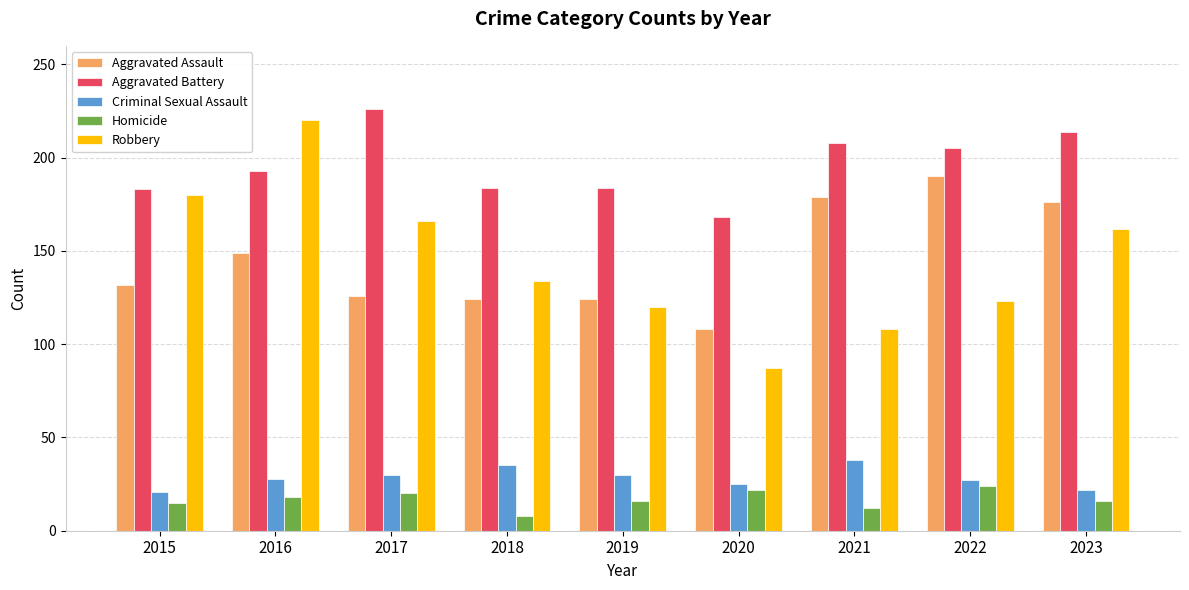

What is the sum of the Robbery values at 2022 and 2015?

303